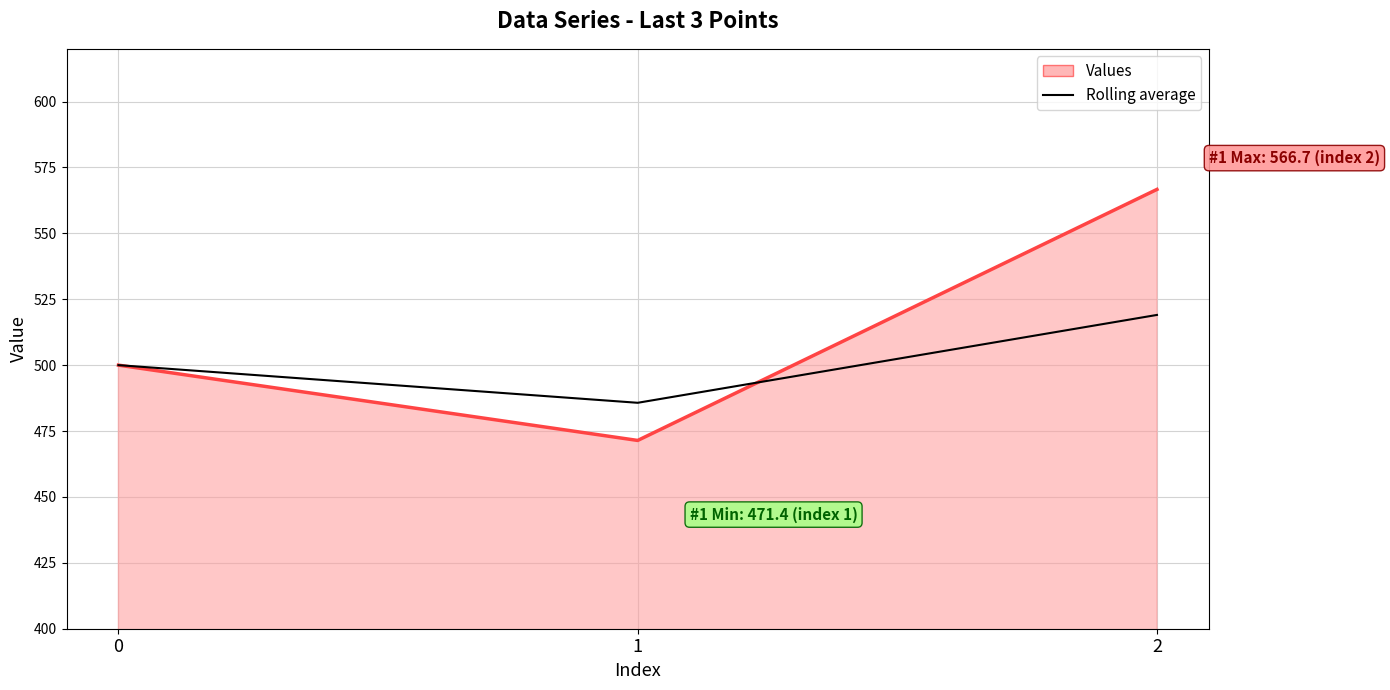

How many values in the Rolling average series are below 500?

1